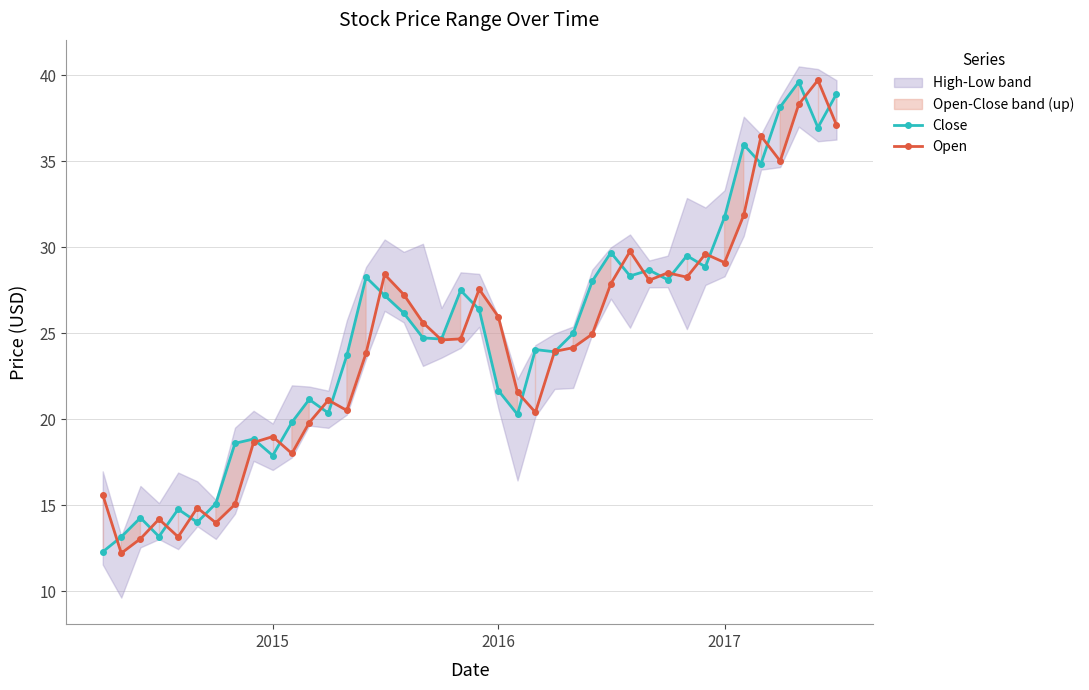

True or false: Close has more than 0 interior local peaks.

True